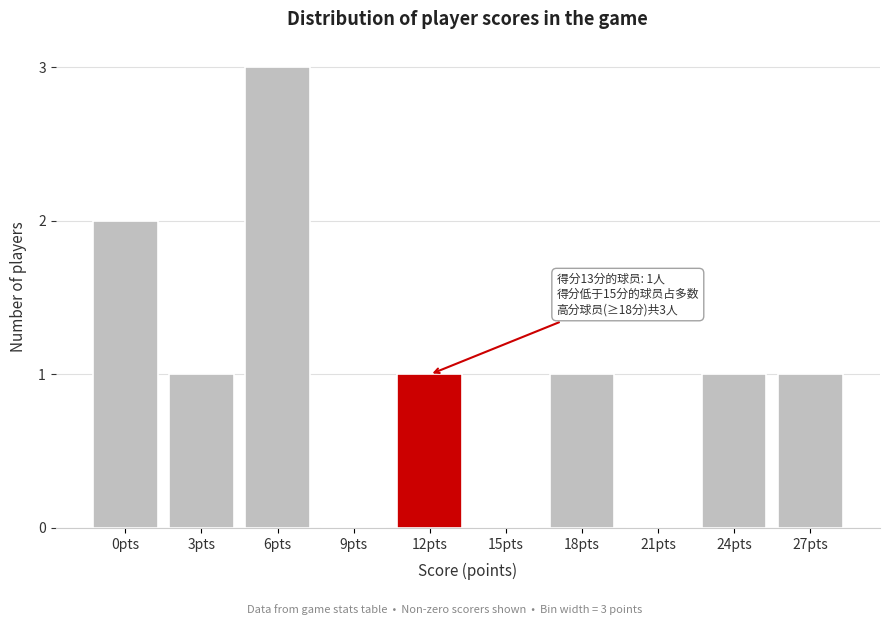

Reading left to right, list all the values displayed in this chart.

0pts=2	3pts=1	6pts=3	9pts=0	12pts=1	15pts=0	18pts=1	21pts=0	24pts=1	27pts=1